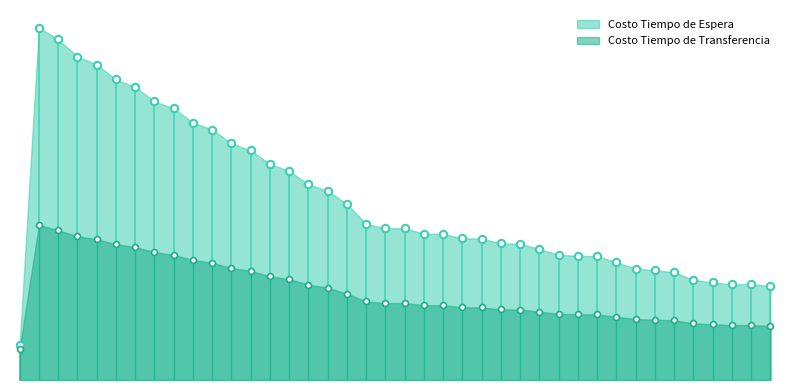

What are all the series names shown in the legend?

Costo Tiempo de Espera, Costo Tiempo de Transferencia